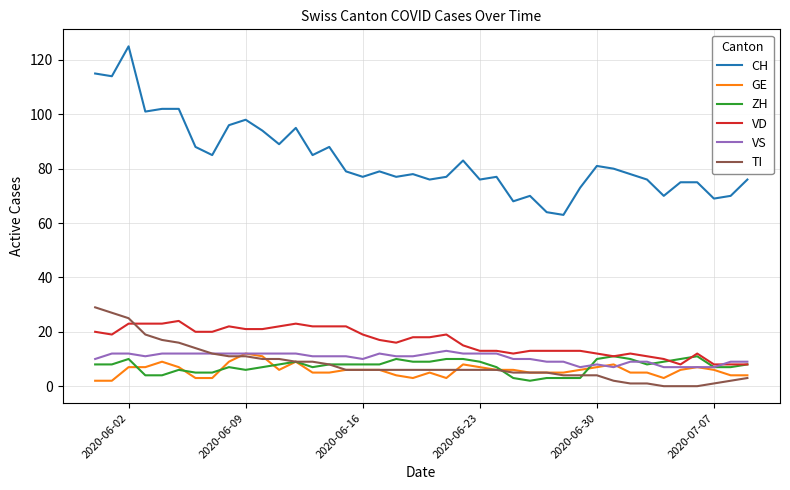

Which series has the widest spread of values?

CH